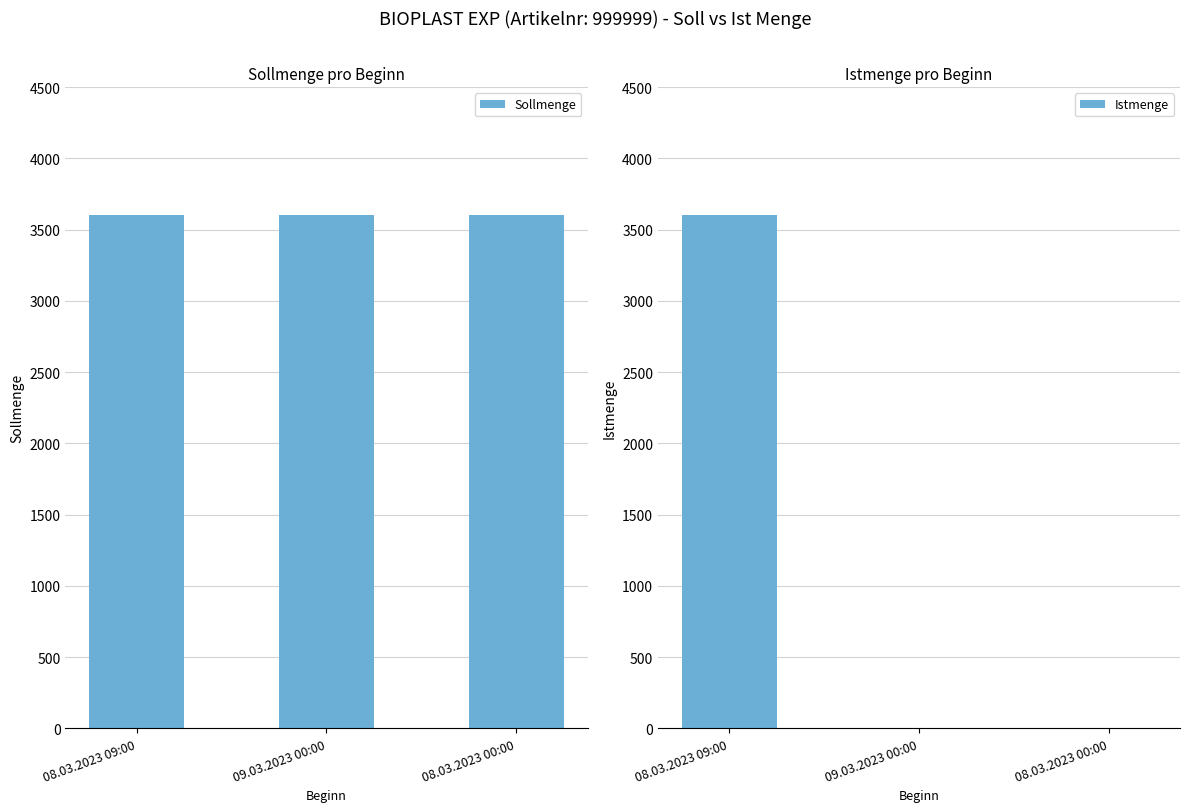

What is the label of the 1st bar from the left?

08.03.2023 09:00